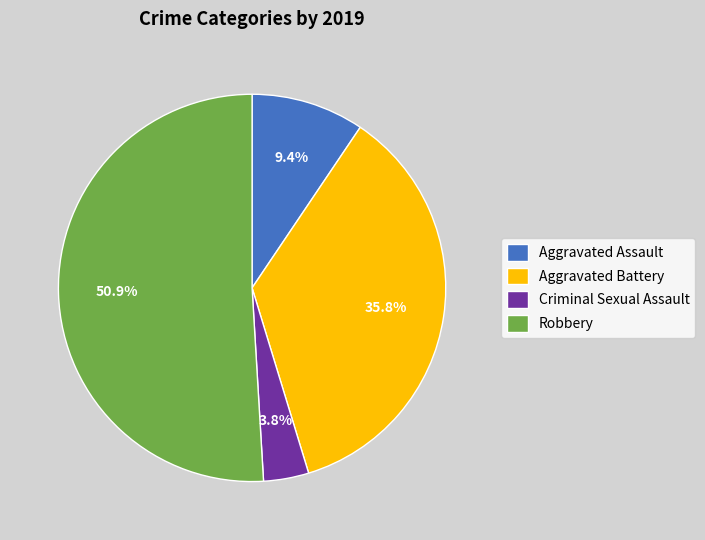

The Robbery slice represents 60% of the pie. True or false?

False